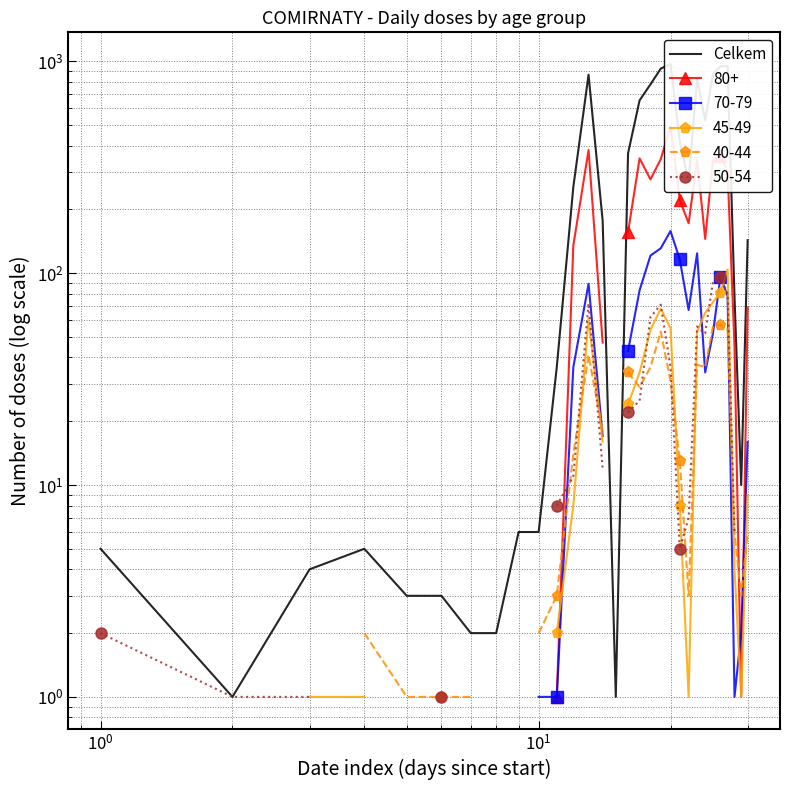

How many interior local peaks (higher than both neighbors) does the data have?

5